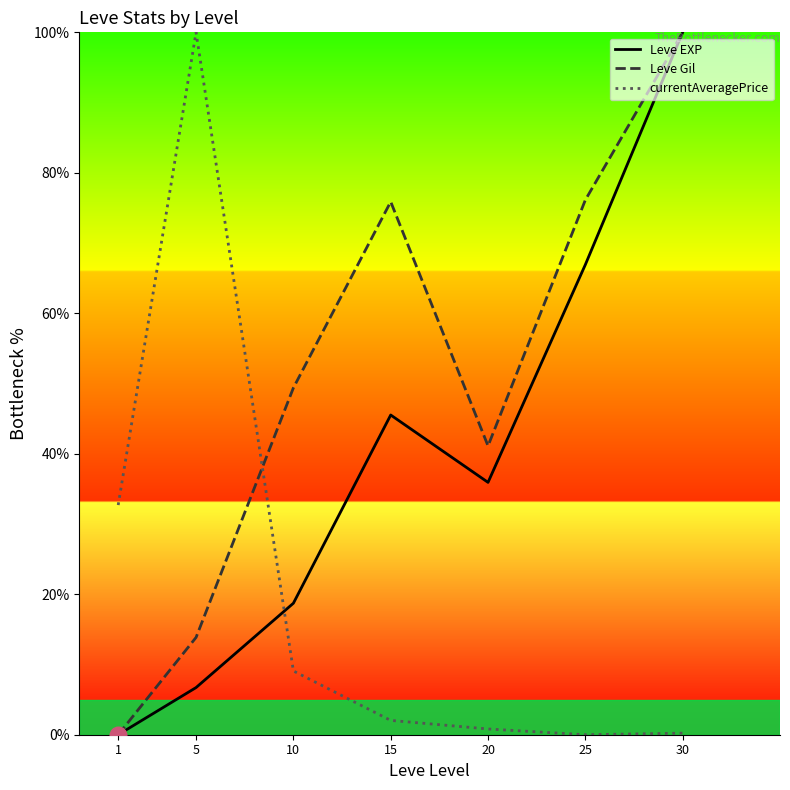

After their last crossing, which series has the higher values: Leve EXP or currentAveragePrice?

Leve EXP